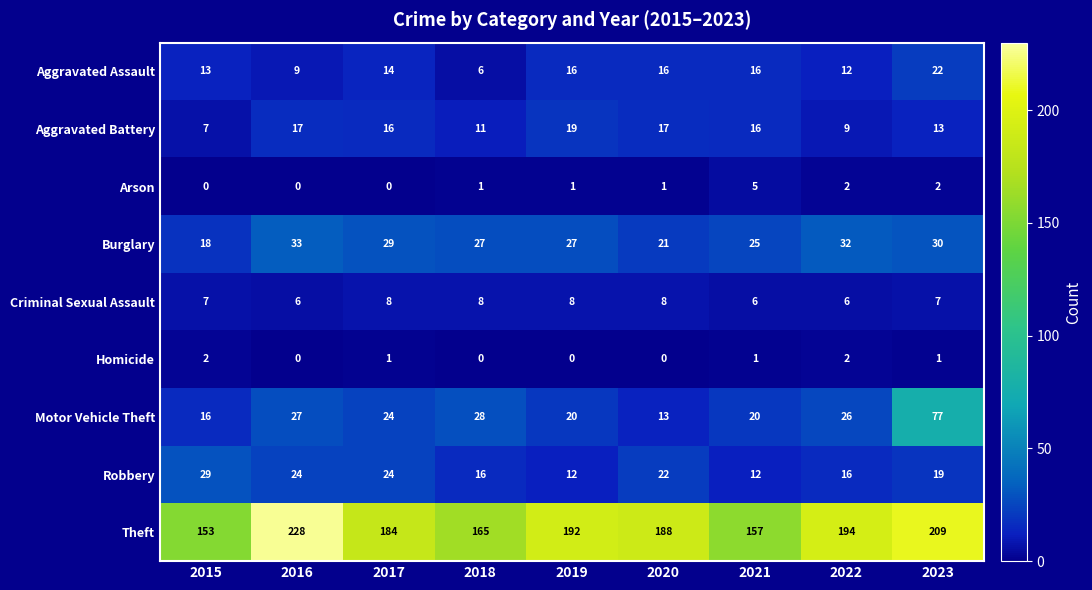

What is the spread (max minus min) of values at 2017?

184